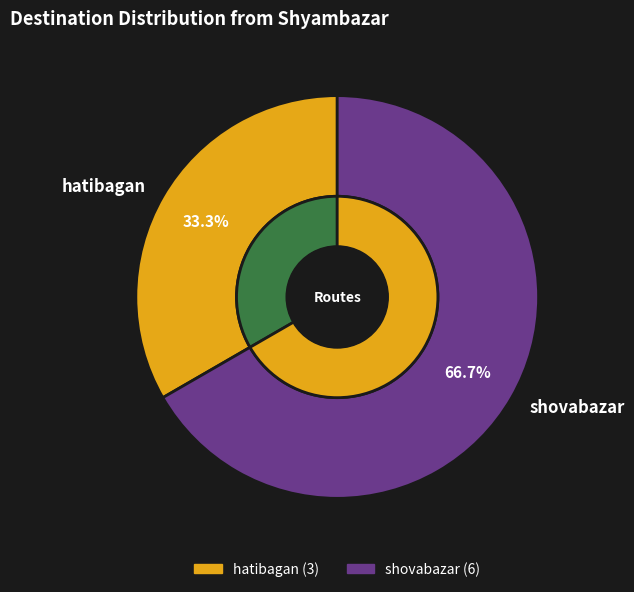

True or false: hatibagan accounts for 21% of the total.

False